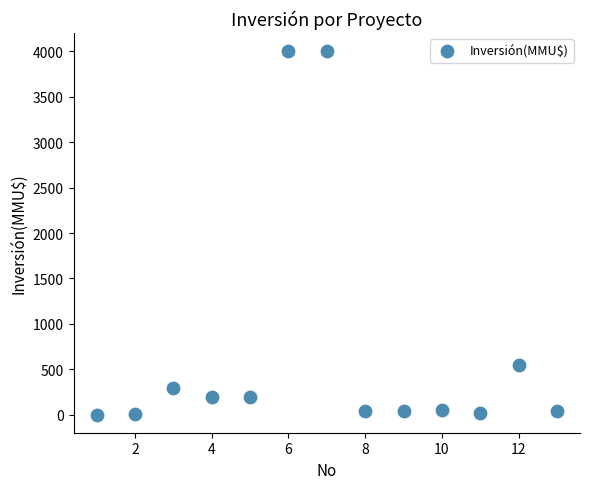

What Y value in the scatter plot is closest to 2001?

550.0